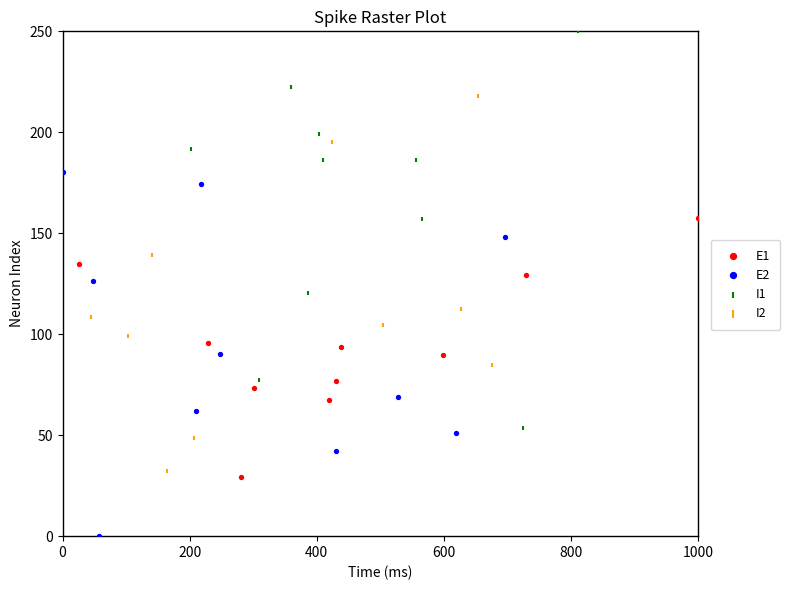

Which series reaches the maximum Y coordinate?

I1